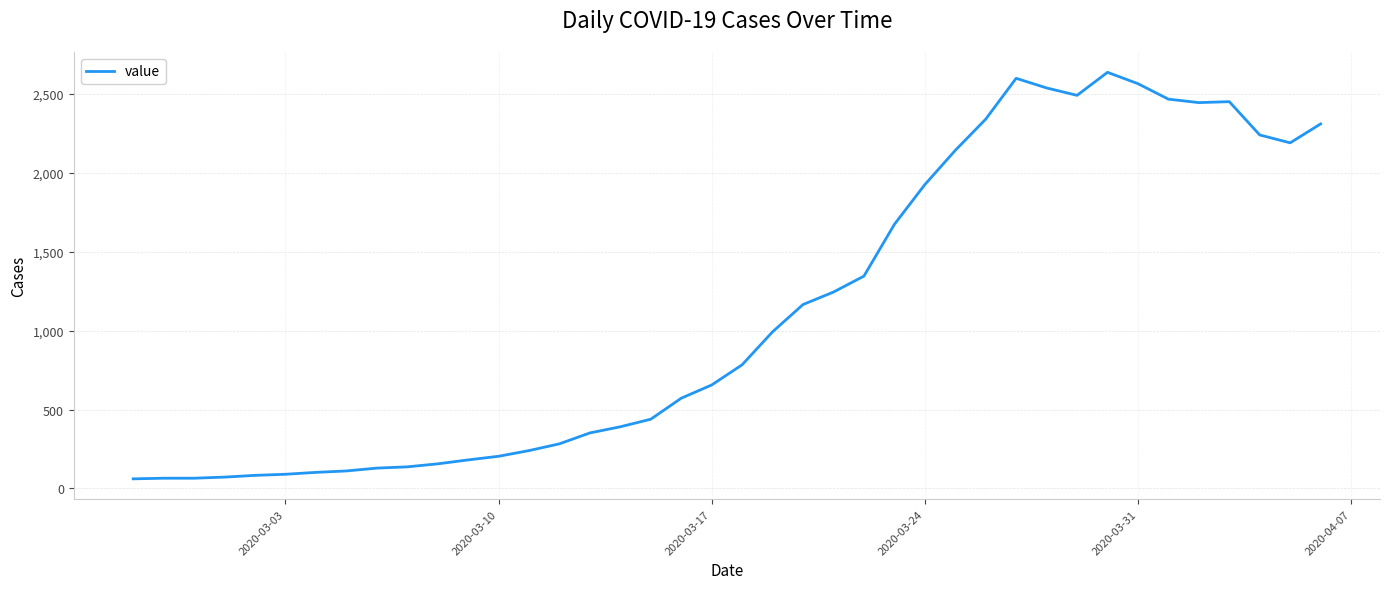

What is the smallest value displayed?

61